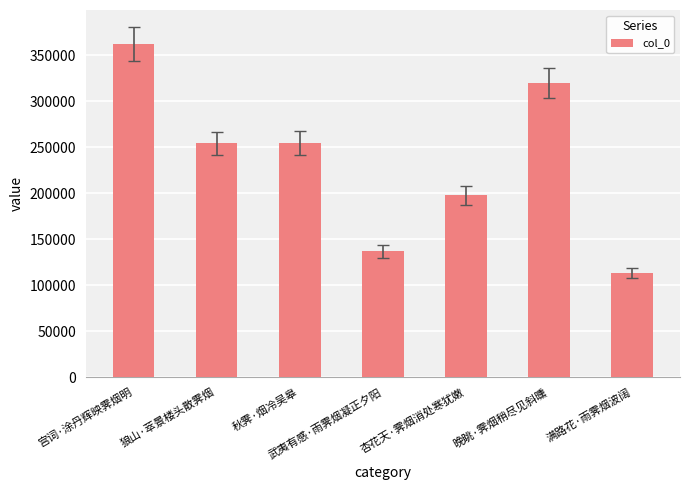

What is the label of the 4th bar from the right?

武夷有感·雨霁烟凝正夕阳